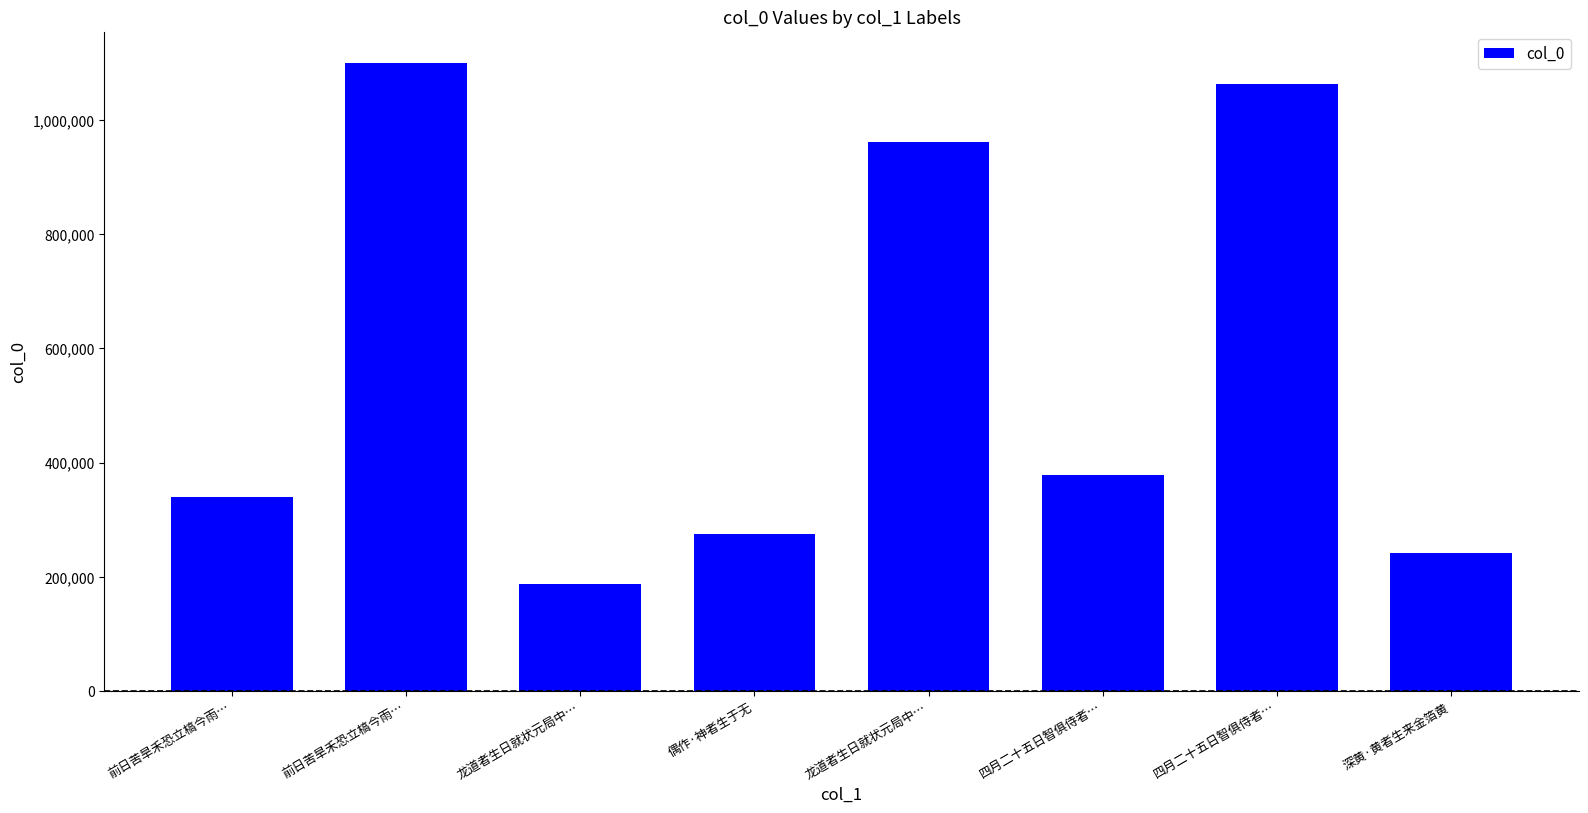

What is the difference between the maximum and minimum values?

913132